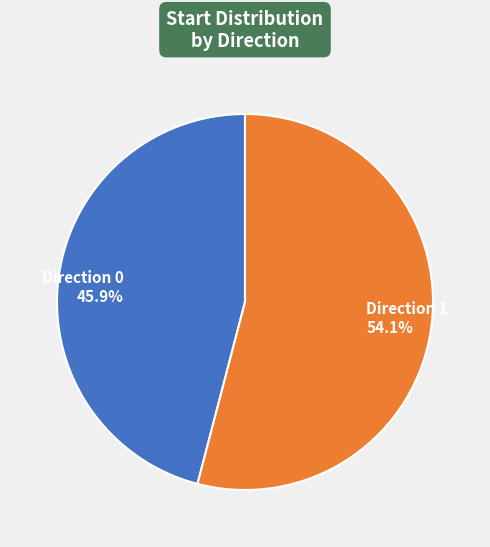

Which category has the smallest portion of the pie?

Direction 0